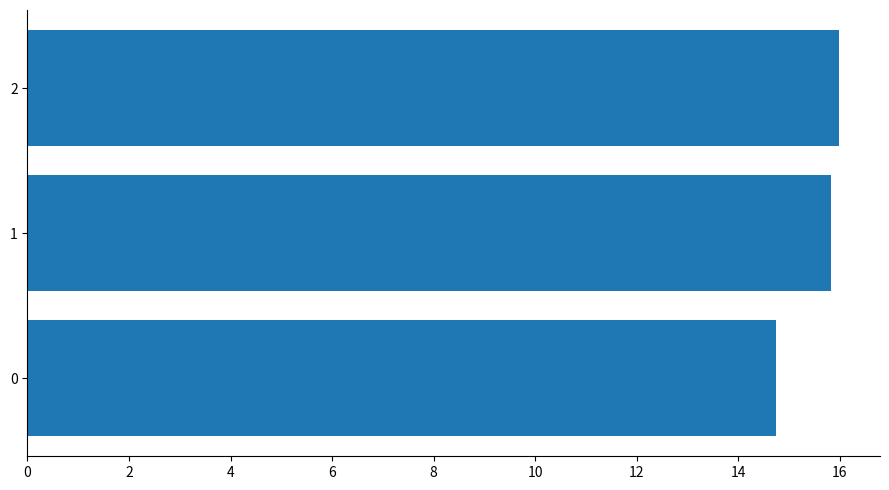

List the labels in order of value, largest first.

2, 1, 0